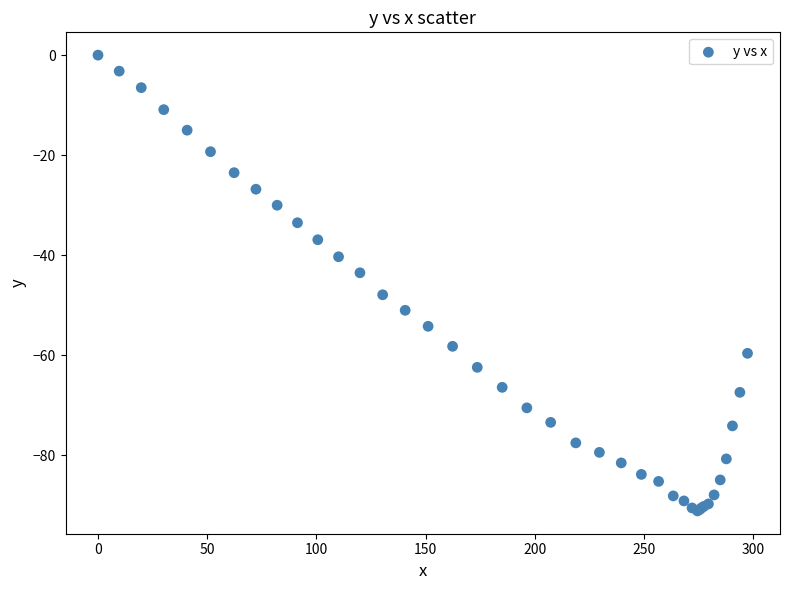

What Y value in the scatter plot is closest to -45?

-43.5